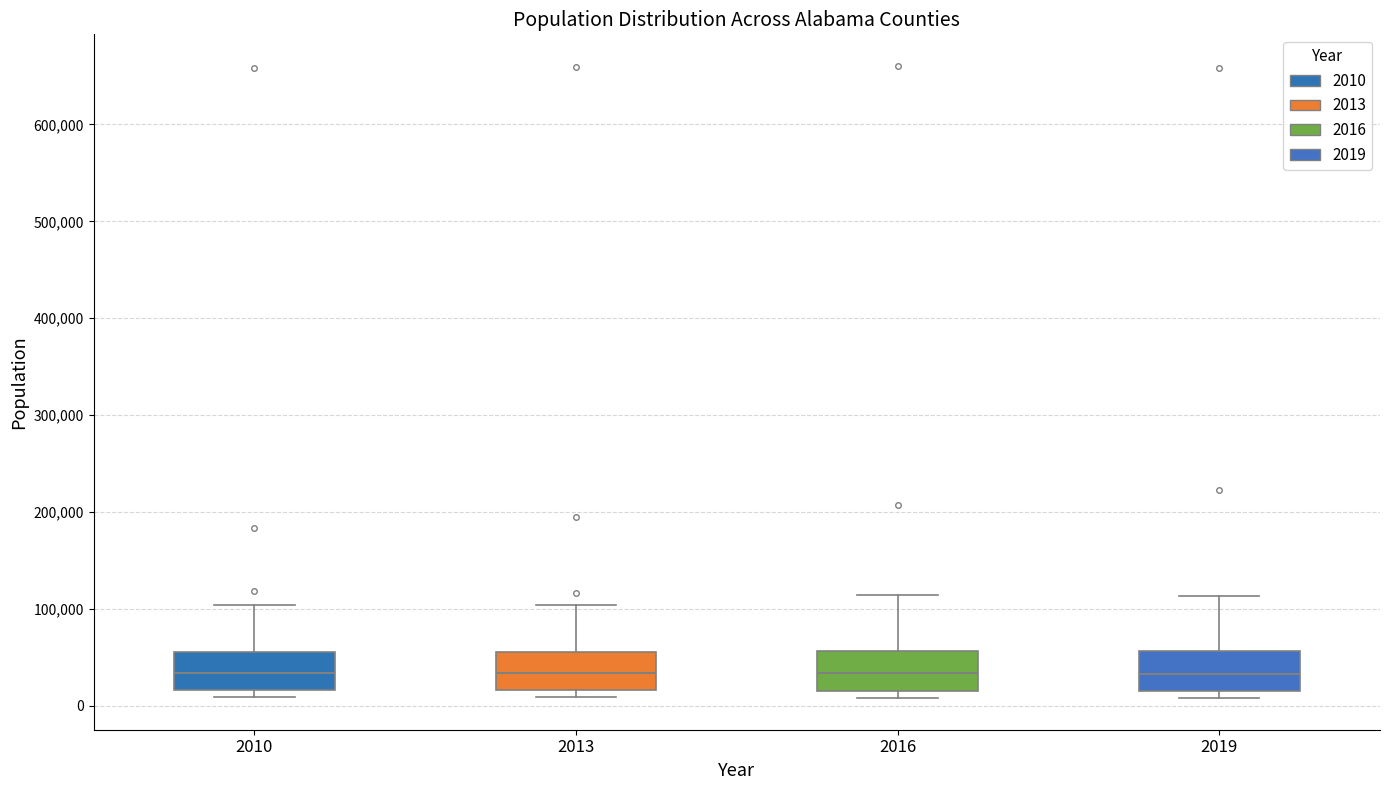

Where does the median line of the box at x = 2013 sit on the y-axis? The values are not printed on the chart, so give them approximately, as read against the axis.

30000